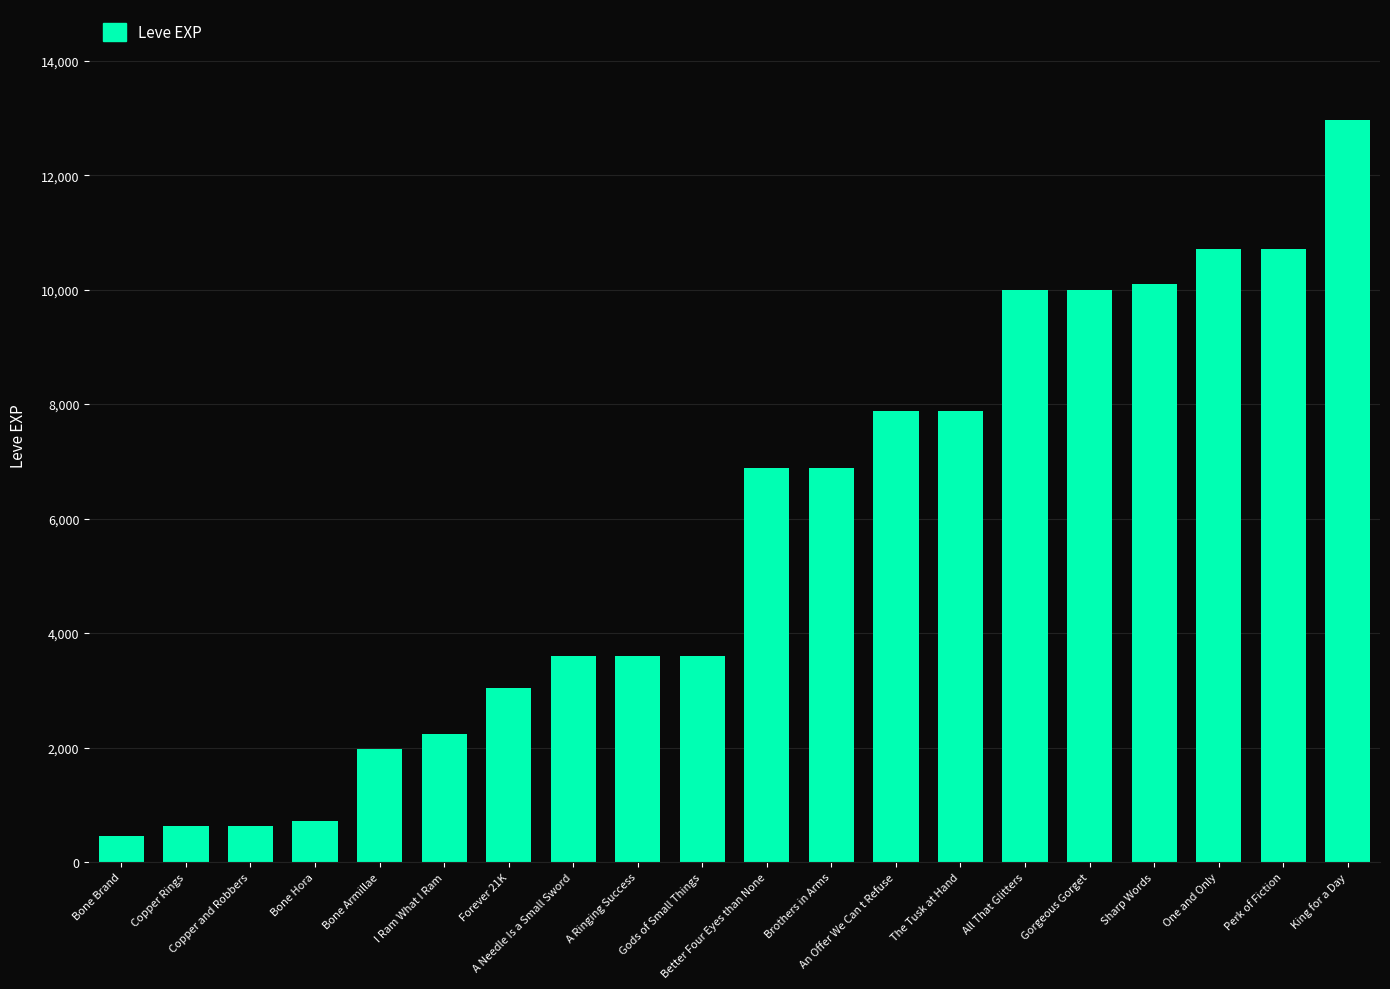

What is the value of the 13th bar from the left?

7880